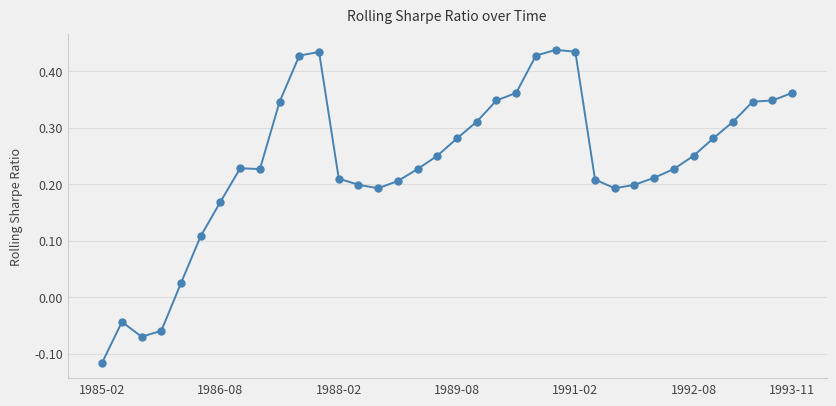

What is the difference between the maximum and minimum values?

0.6